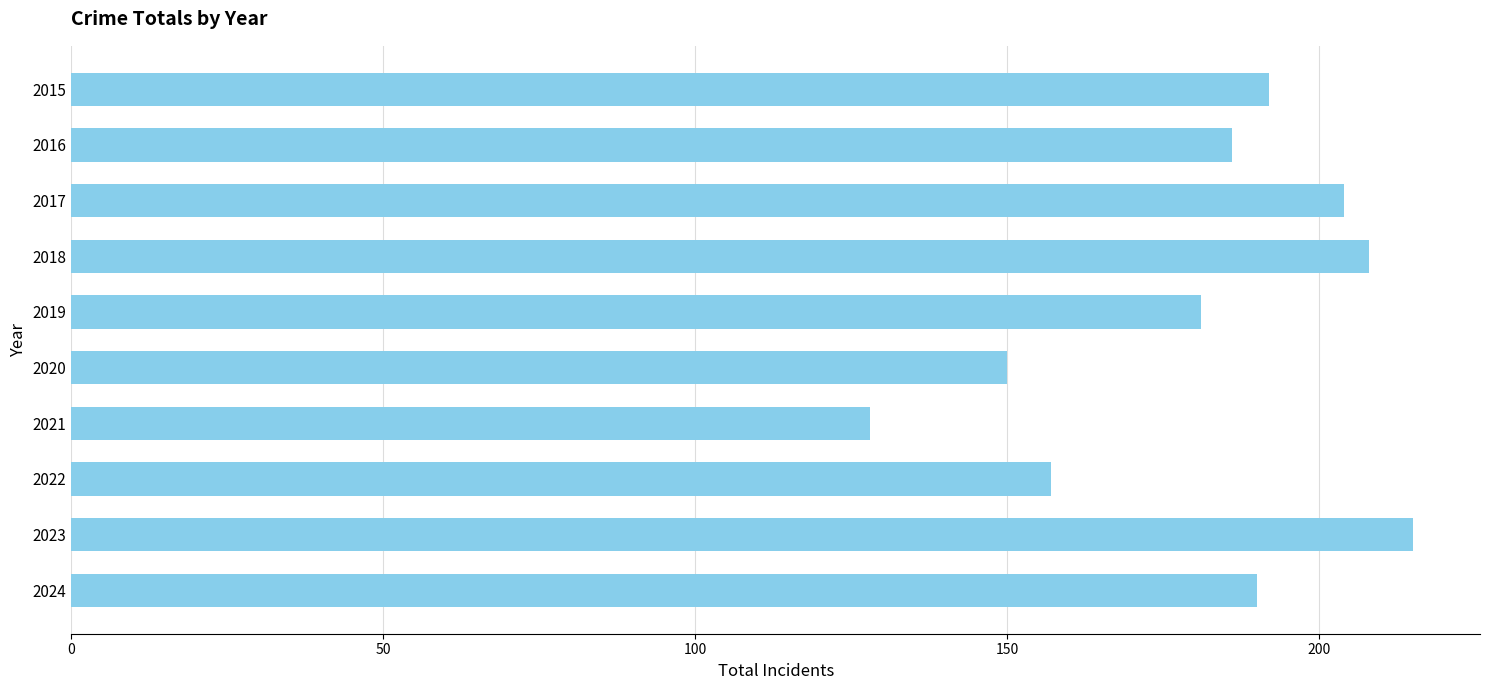

Reading bottom to top, list all the values displayed in this chart.

2024=190	2023=215	2022=157	2021=128	2020=150	2019=181	2018=208	2017=204	2016=186	2015=192